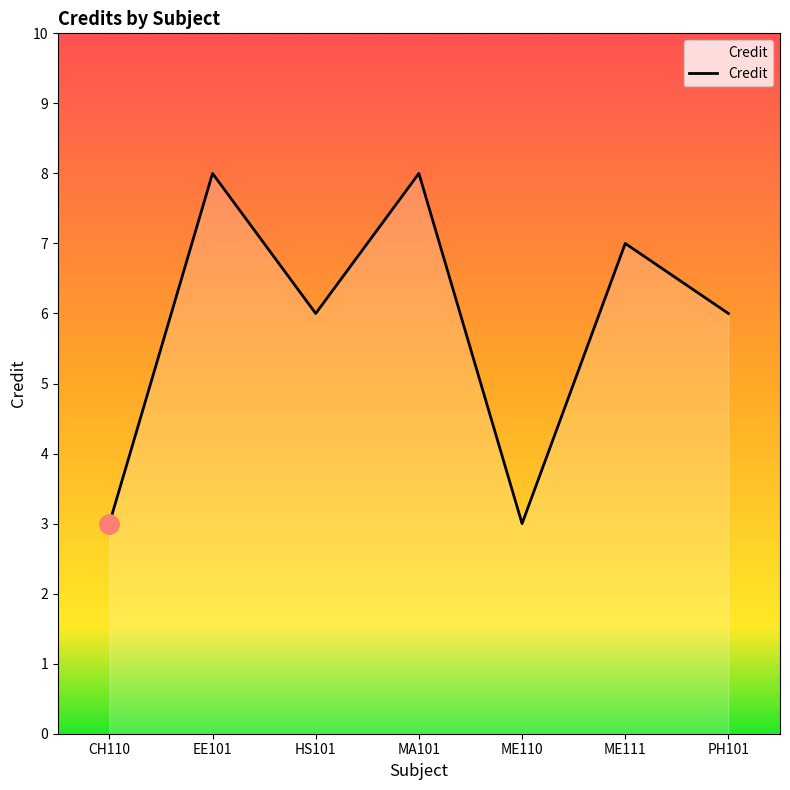

What is the difference between the values at ME110 and EE101?

5